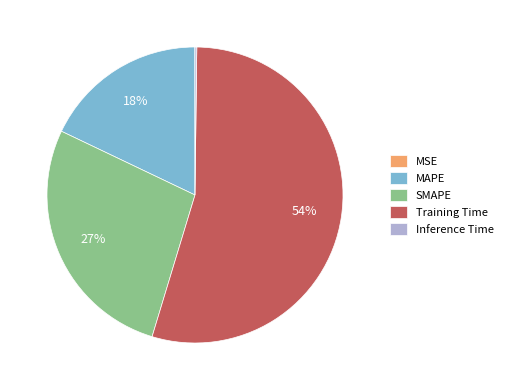

Combined, do Training Time and SMAPE account for over 50%?

Yes